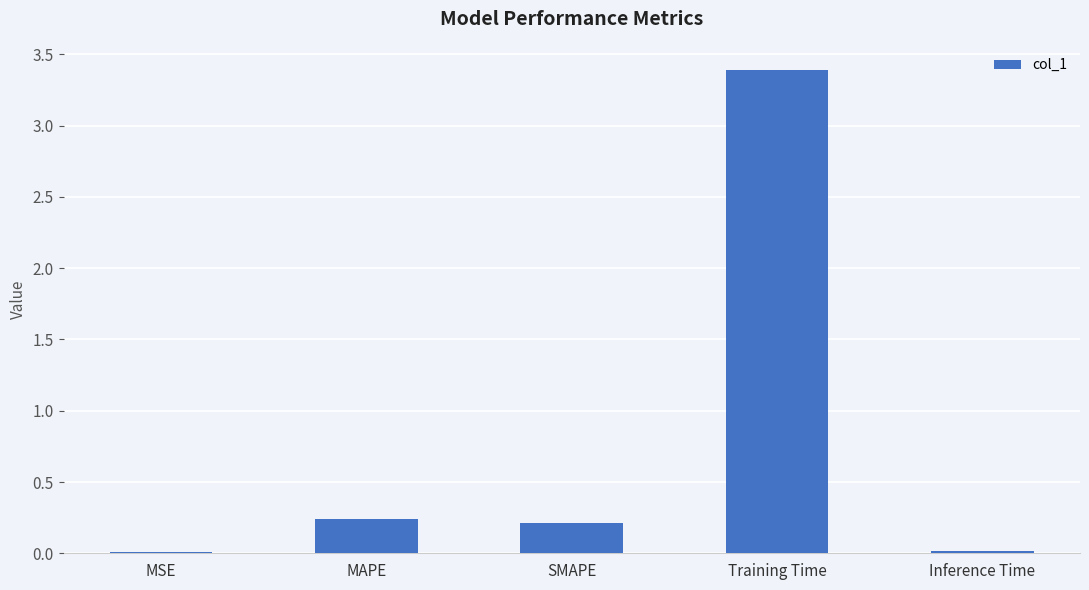

What is the greatest value displayed?

3.4